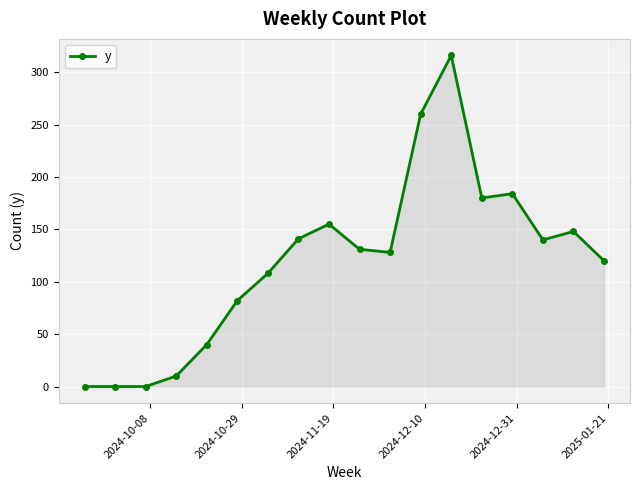

What is the maximum value shown in the chart?

316